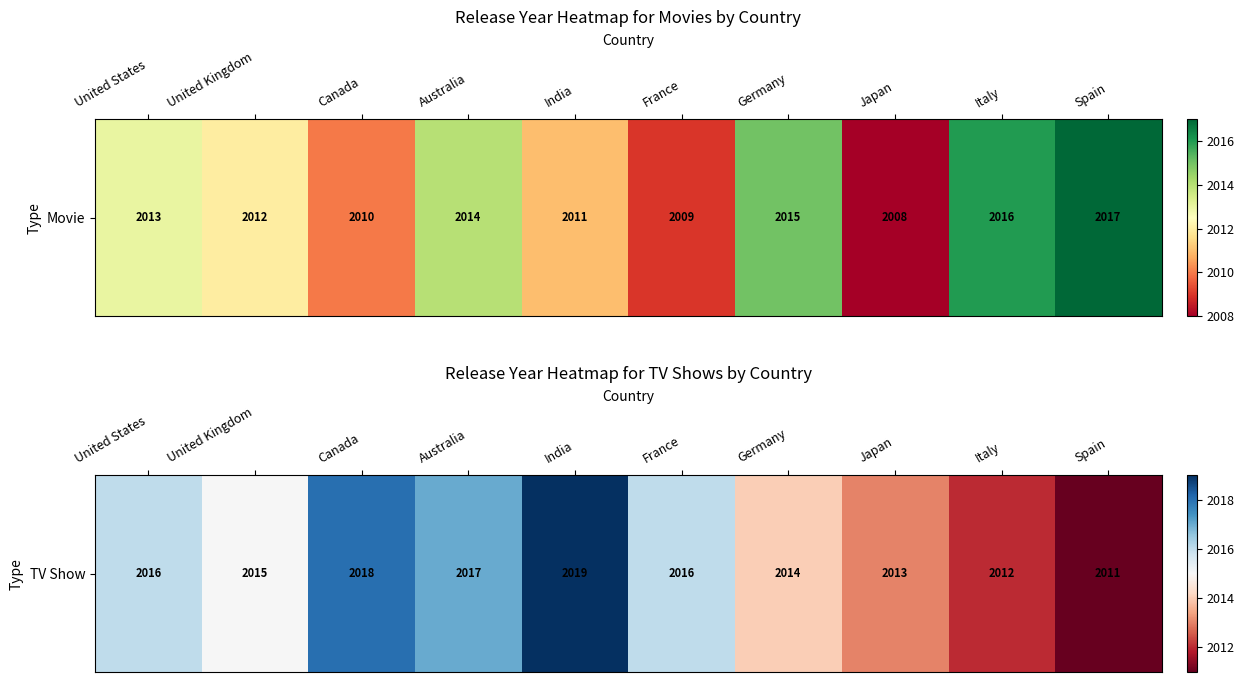

List the labels in order of value, smallest first.

Spain, Italy, Japan, Germany, United Kingdom, United States, France, Australia, Canada, India